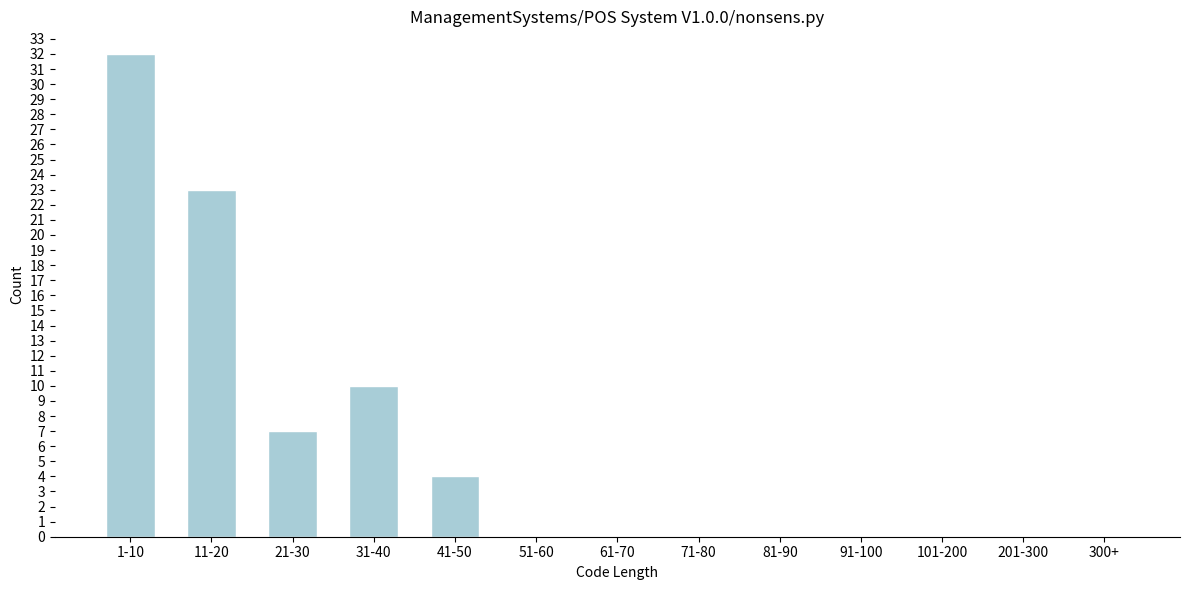

Reading right to left, extract all data points from this chart.

300+=0	201-300=0	101-200=0	91-100=0	81-90=0	71-80=0	61-70=0	51-60=0	41-50=4	31-40=10	21-30=7	11-20=23	1-10=32